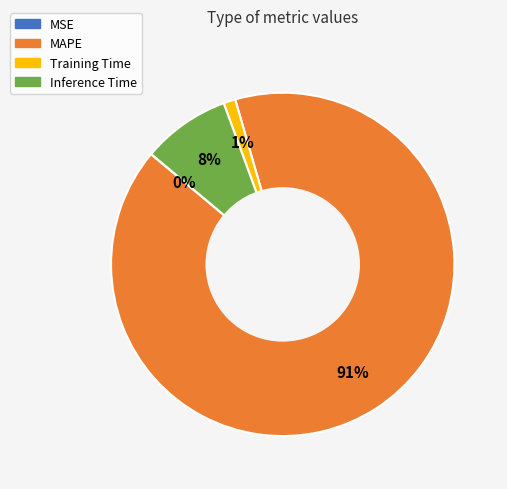

To the nearest percent, what portion does Inference Time represent?

8%